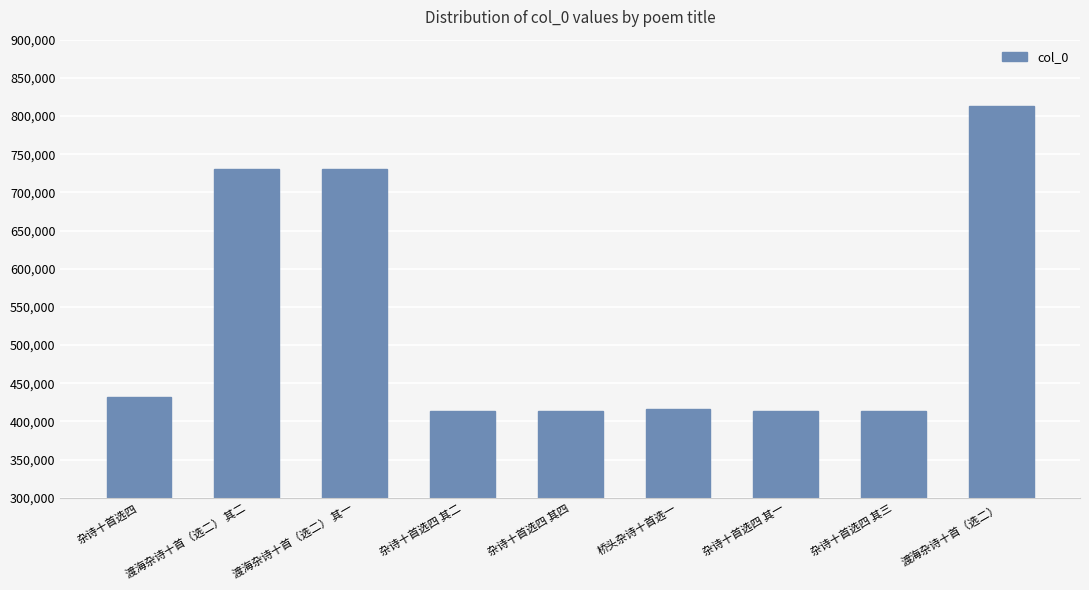

Is it true that the value at 渡海杂诗十首（选二） is 813628?

True